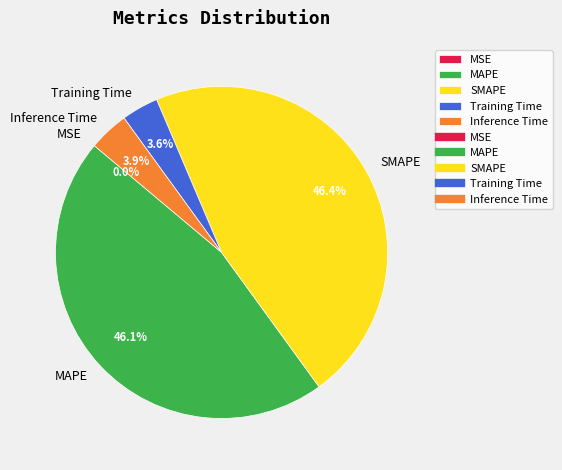

Which has a higher value, Inference Time or SMAPE?

SMAPE